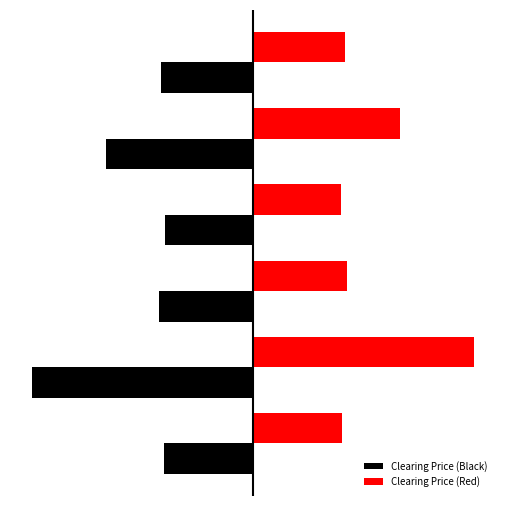

What is the value of the Clearing Price (Red) bar at the 3rd from the left?

2.6